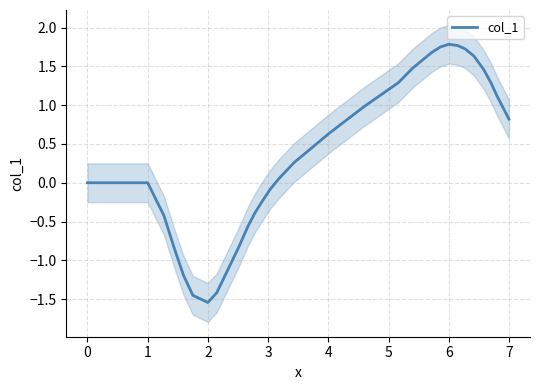

What is the maximum value for col_1?

1.8